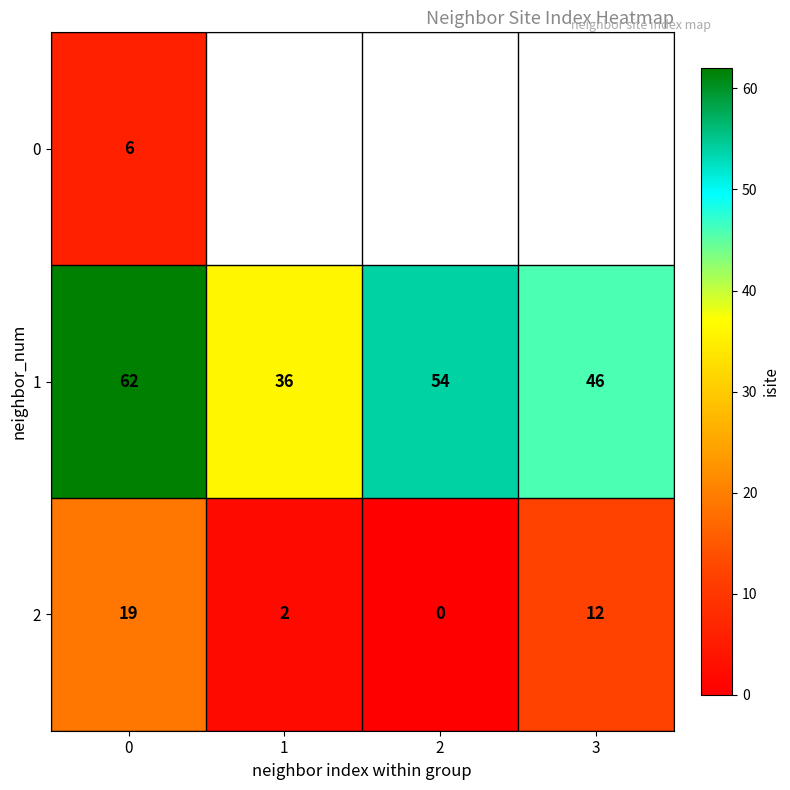

What value does the 1 series have at 0?

62